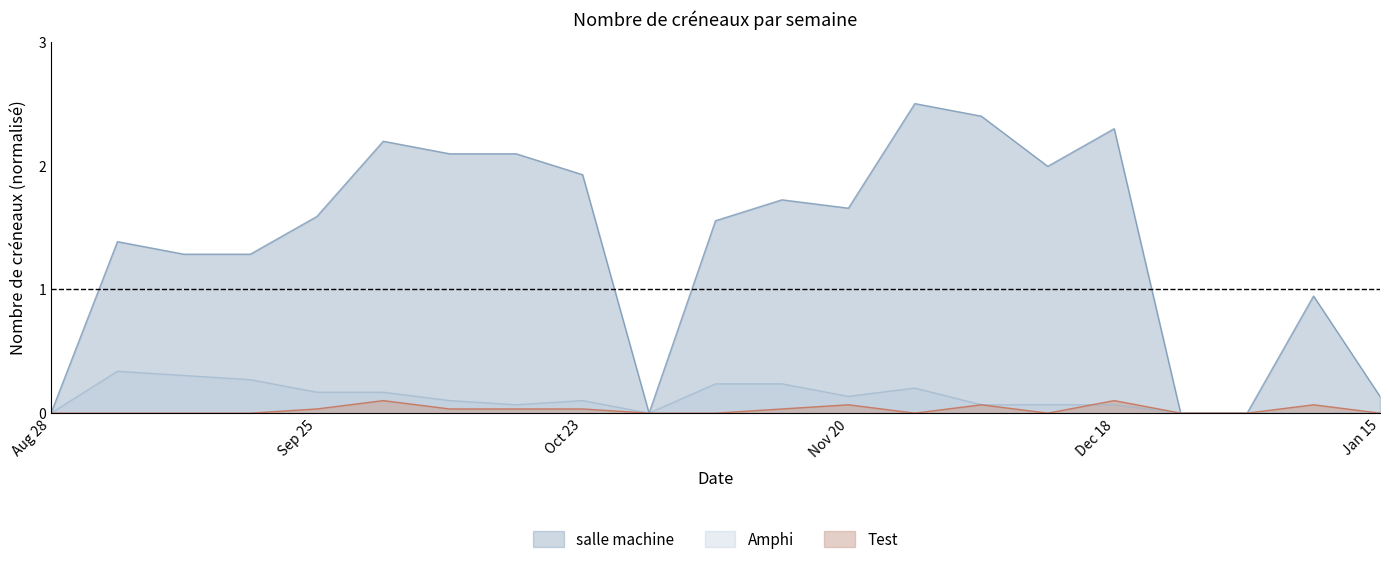

Rank the series by their maximum value, from highest to lowest.

salle machine, Amphi, Test